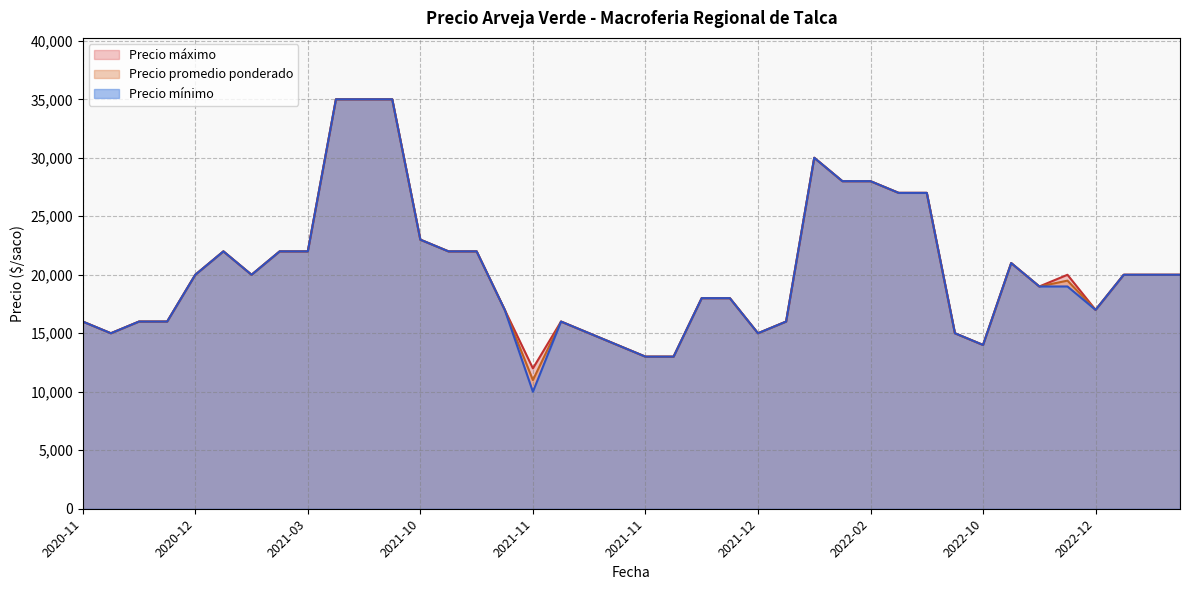

What is the sum of the Precio minimo values at 2021-12-02 and 2020-11-27?

29000